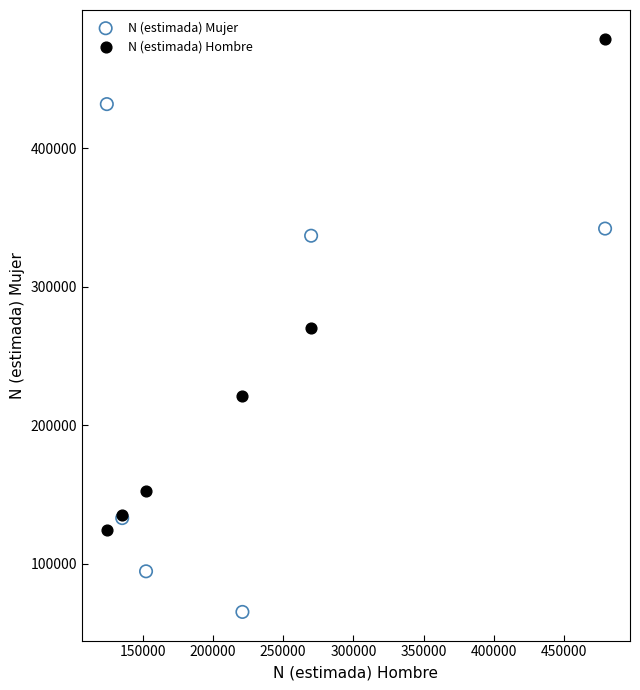

In the N (estimada) Mujer series, what Y value is closest to 248587?

336839